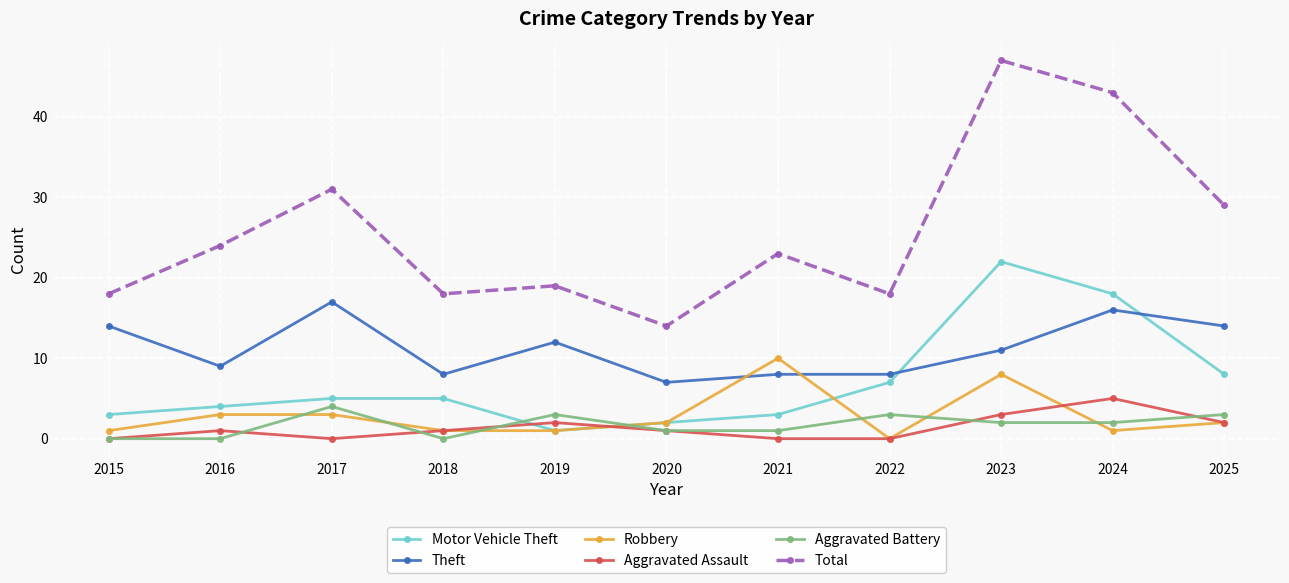

Reading right to left, what are all the values shown in this chart?

Motor Vehicle Theft: 8	18	22	7	3	2	1	5	5	4	3
Theft: 14	16	11	8	8	7	12	8	17	9	14
Robbery: 2	1	8	0	10	2	1	1	3	3	1
Aggravated Assault: 2	5	3	0	0	1	2	1	0	1	0
Aggravated Battery: 3	2	2	3	1	1	3	0	4	0	0
Total: 29	43	47	18	23	14	19	18	31	24	18